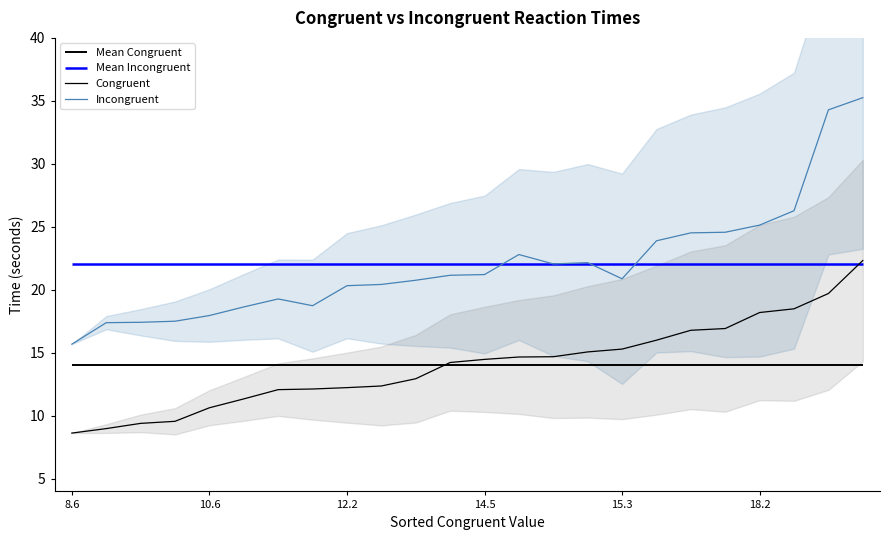

True or false: Incongruent and Congruent cross at least once.

False